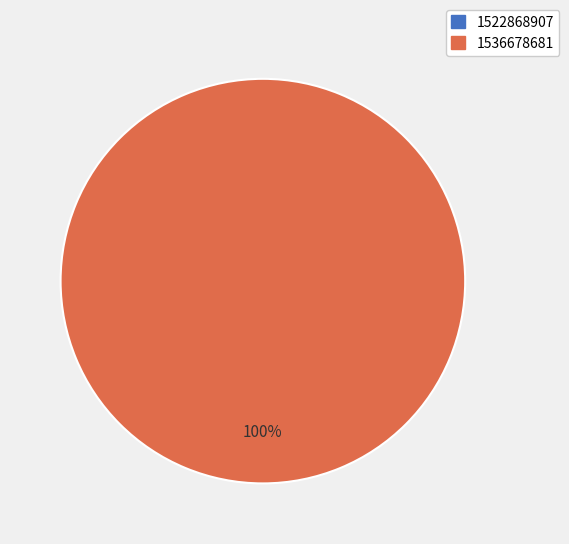

Which slice is the smallest?

1522868907